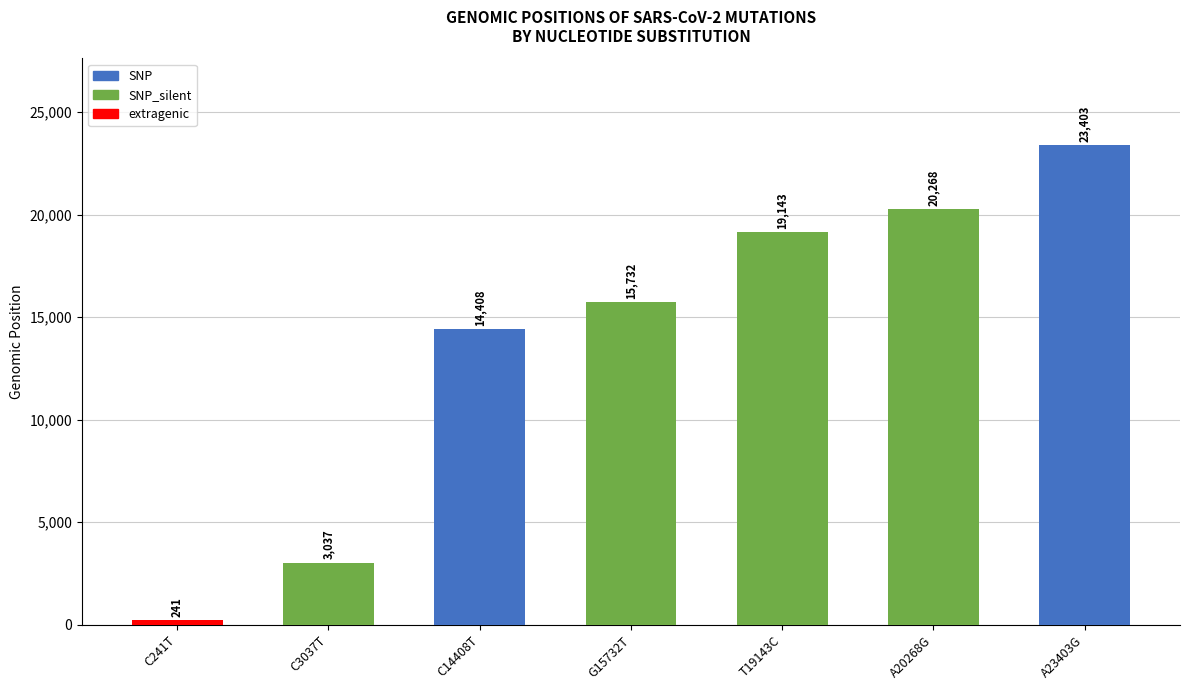

What is the difference between the maximum and second lowest values?

20366